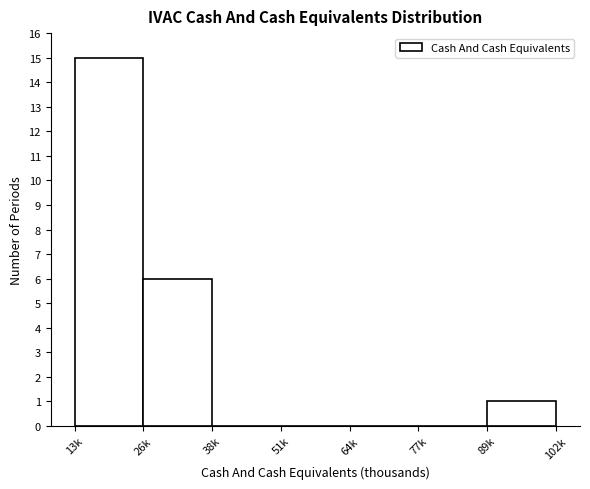

Reading left to right, extract all data points from this chart.

13k=15	26k=6	38k=0	51k=0	64k=0	77k=0	102k=1